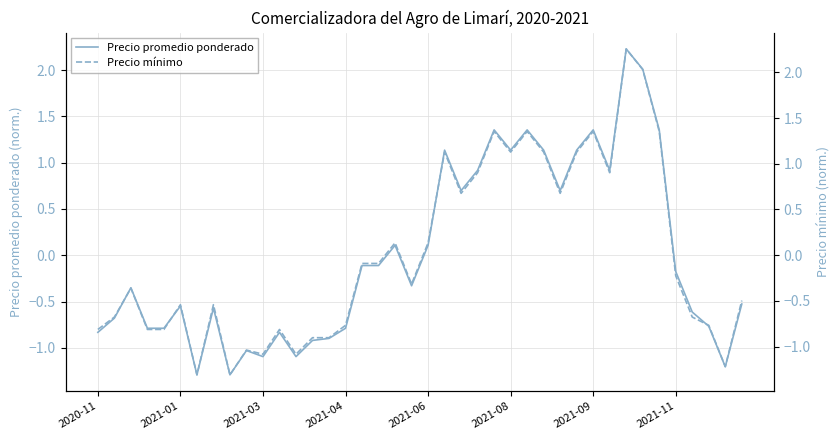

True or false: Precio mínimo and Precio promedio ponderado cross at least once.

True